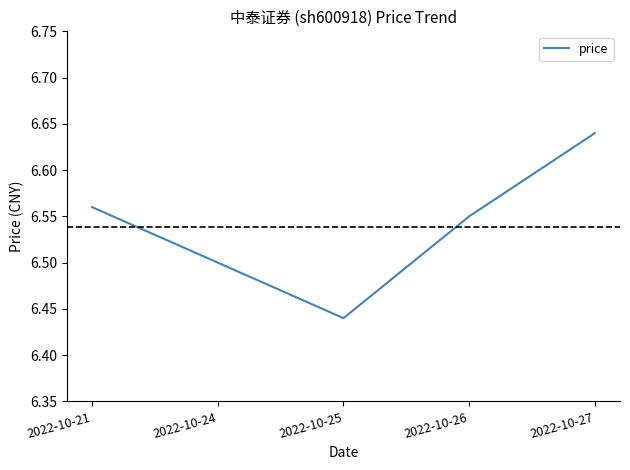

Rank the categories by value from lowest to highest.

2022-10-25, 2022-10-24, 2022-10-26, 2022-10-21, 2022-10-27